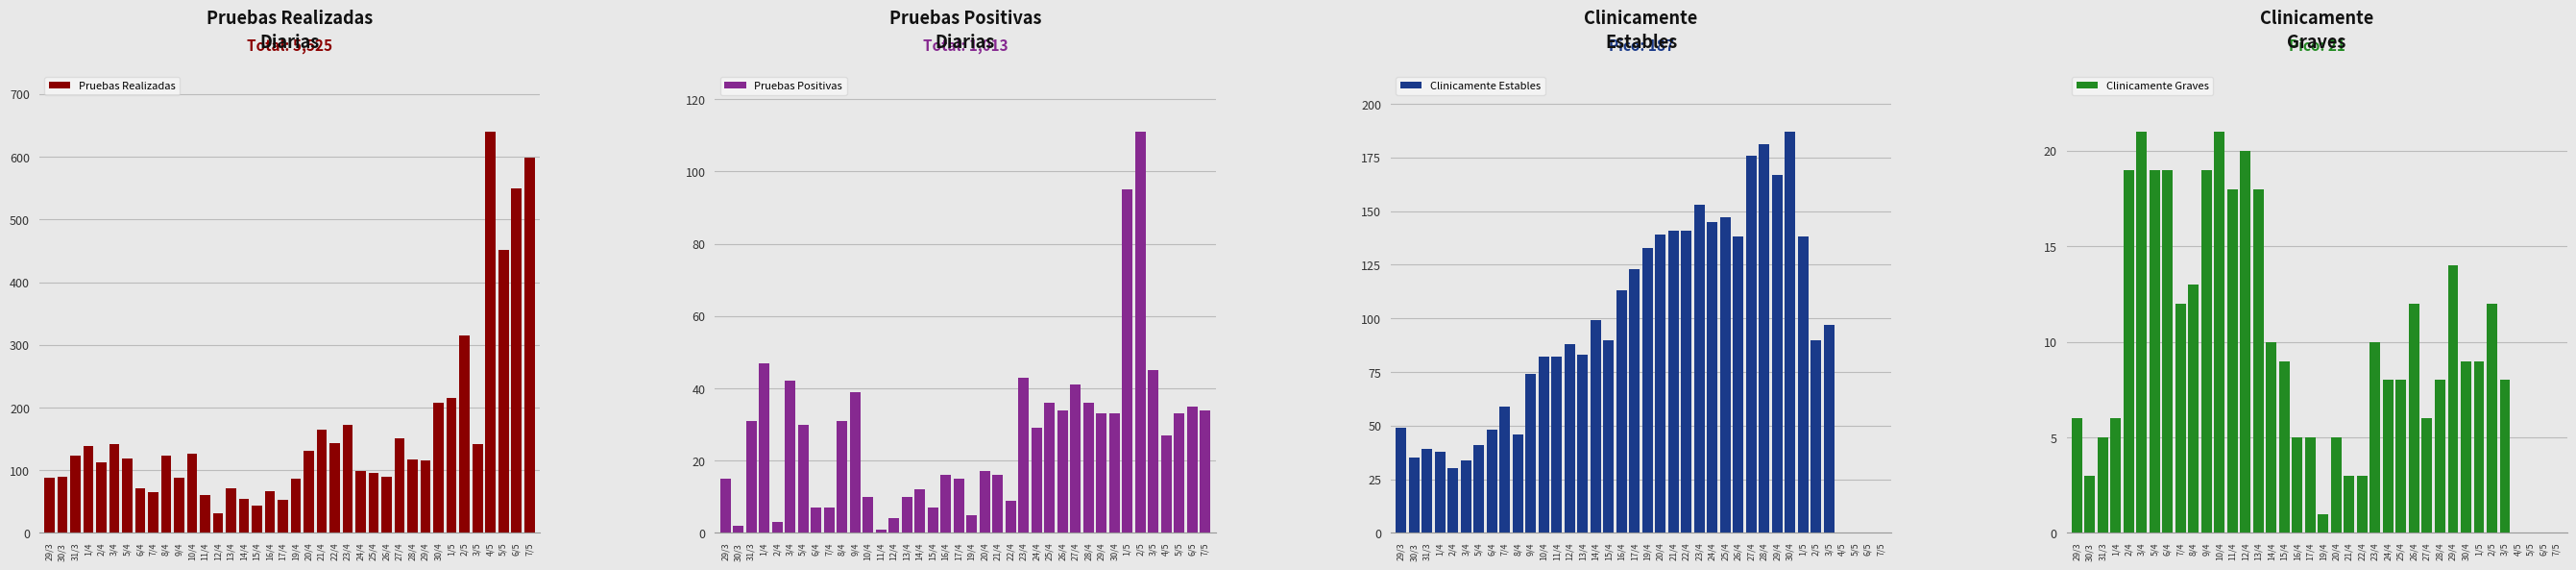

How many values in Clinicamente Graves are above zero?

34